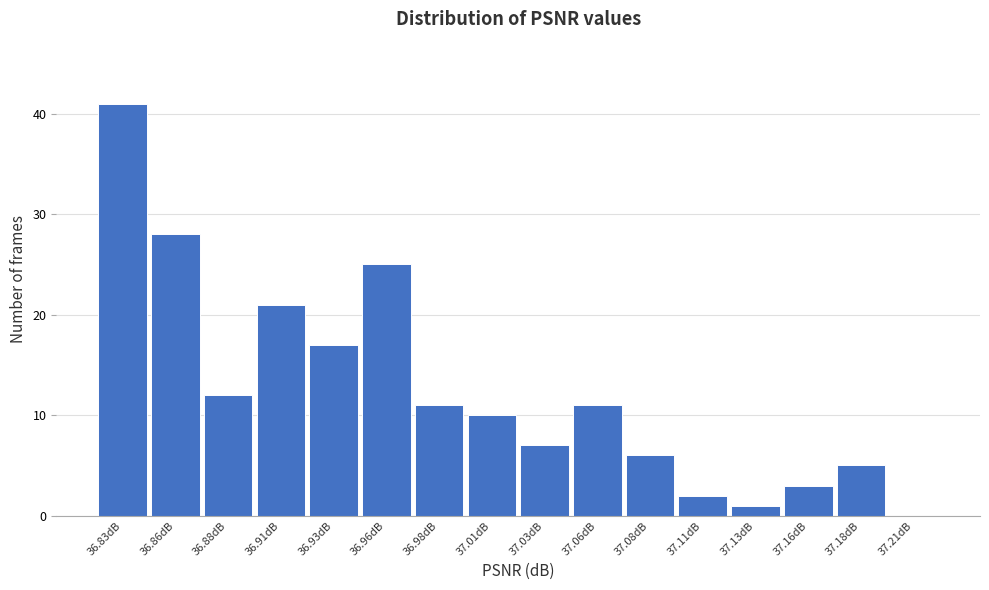

Reading right to left, what are all the values shown in this chart?

37.21dB=0	37.18dB=5	37.16dB=3	37.13dB=1	37.11dB=2	37.08dB=6	37.06dB=11	37.03dB=7	37.01dB=10	36.98dB=11	36.96dB=25	36.93dB=17	36.91dB=21	36.88dB=12	36.86dB=28	36.83dB=41